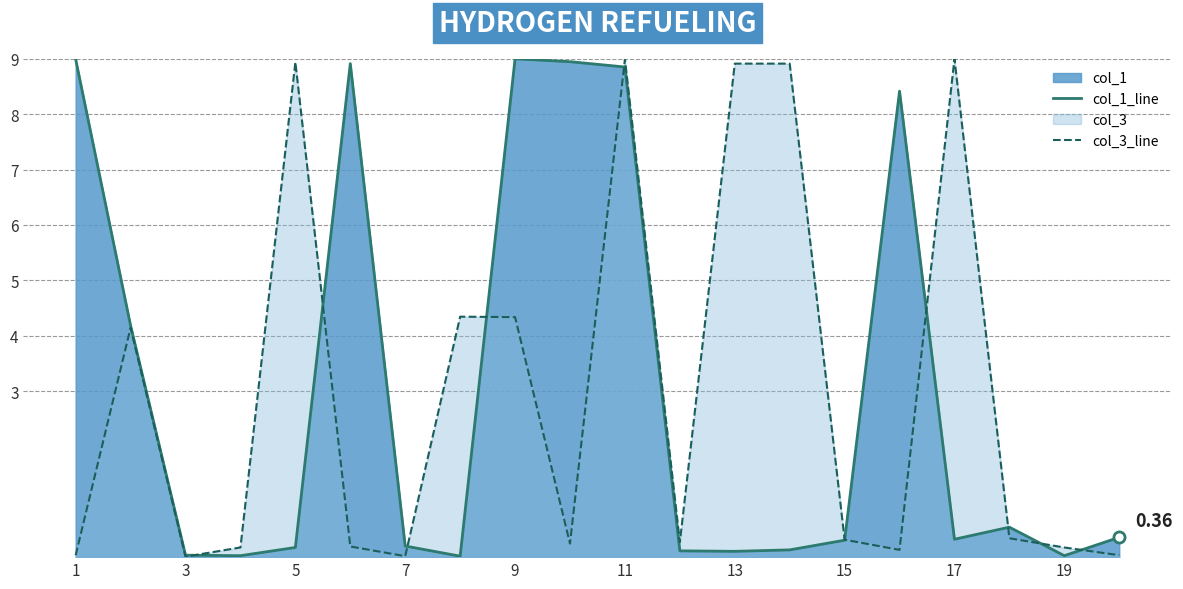

What is the total value across all series at 15?

0.6